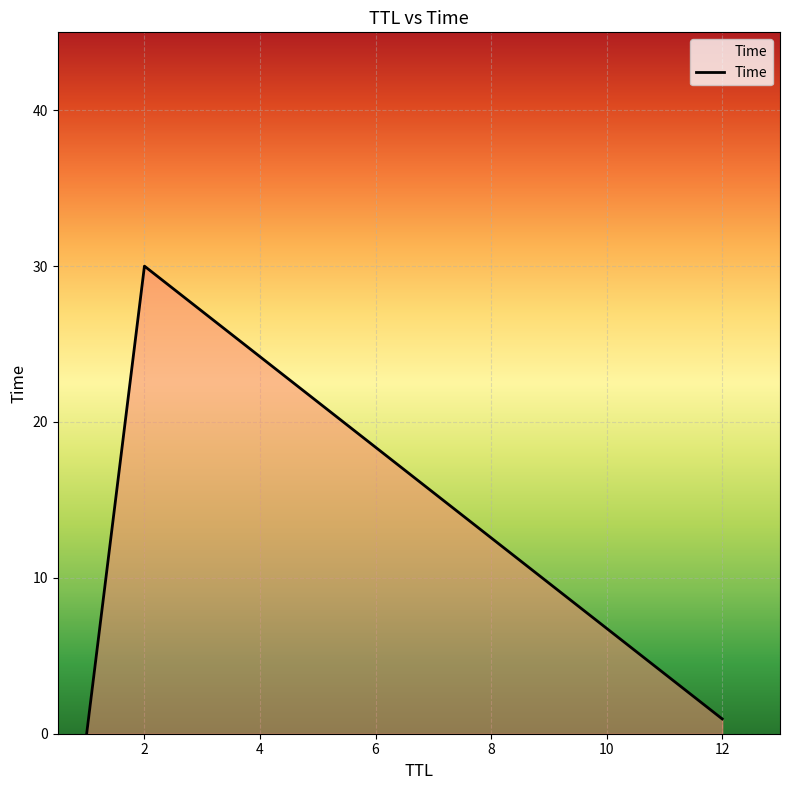

What is the greatest value displayed?

30.0